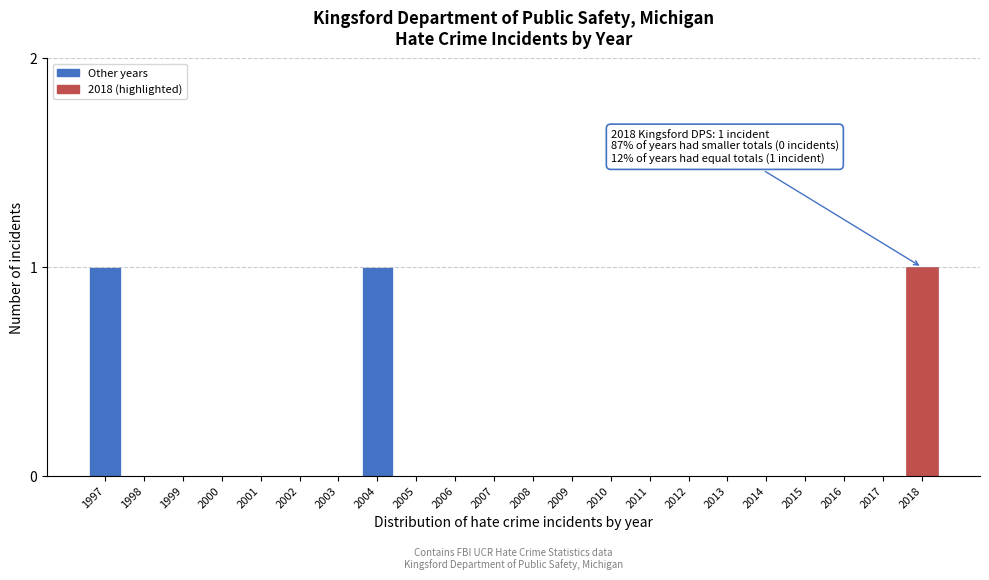

Reading left to right, what are all the values shown in this chart?

1997=1	1998=0	1999=0	2000=0	2001=0	2002=0	2003=0	2004=1	2005=0	2006=0	2007=0	2008=0	2009=0	2010=0	2011=0	2012=0	2013=0	2014=0	2015=0	2016=0	2017=0	2018=1